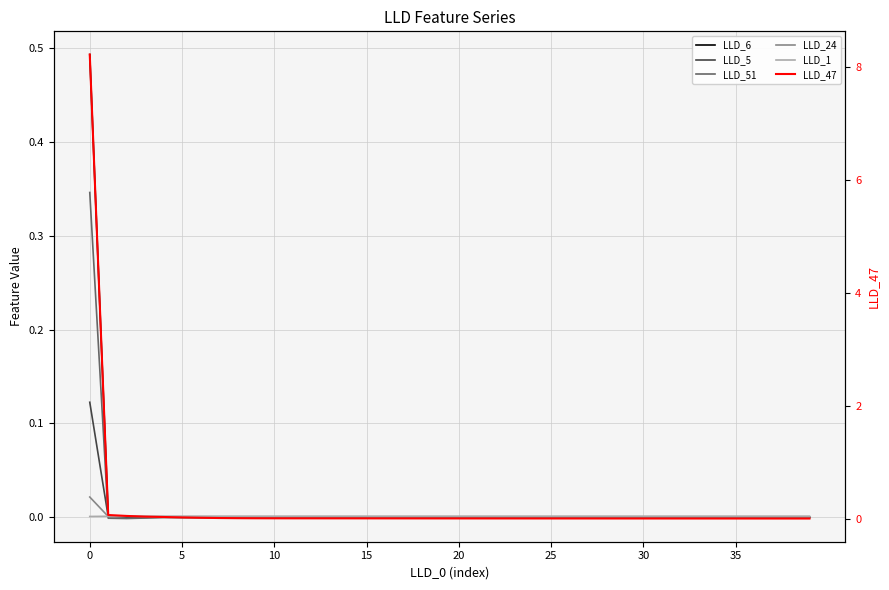

True or false: LLD_51 has a value of -0.0 at 26.

False